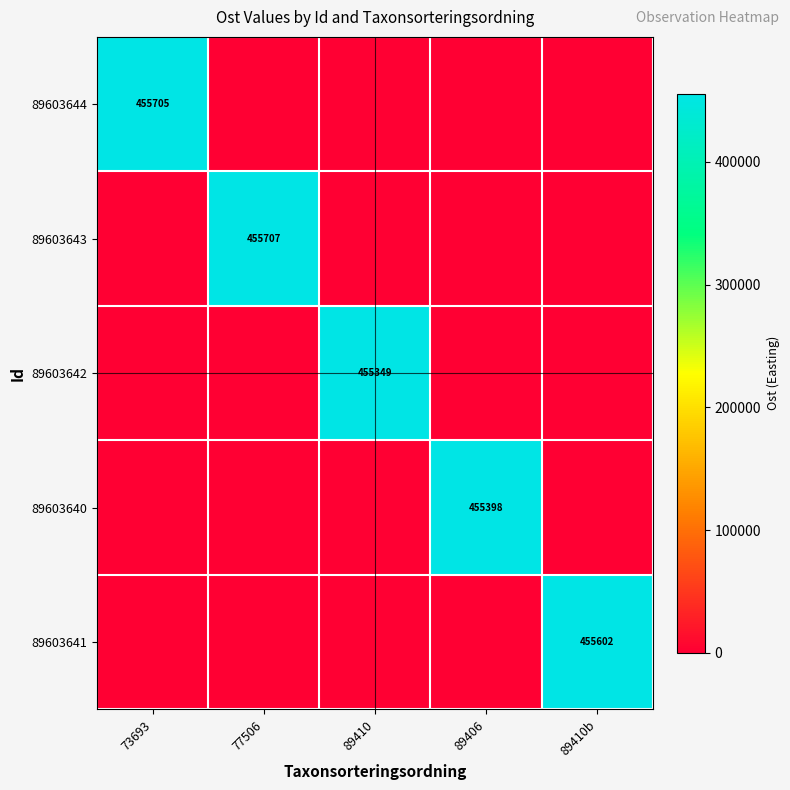

Which category has the lowest value across all series?

77506